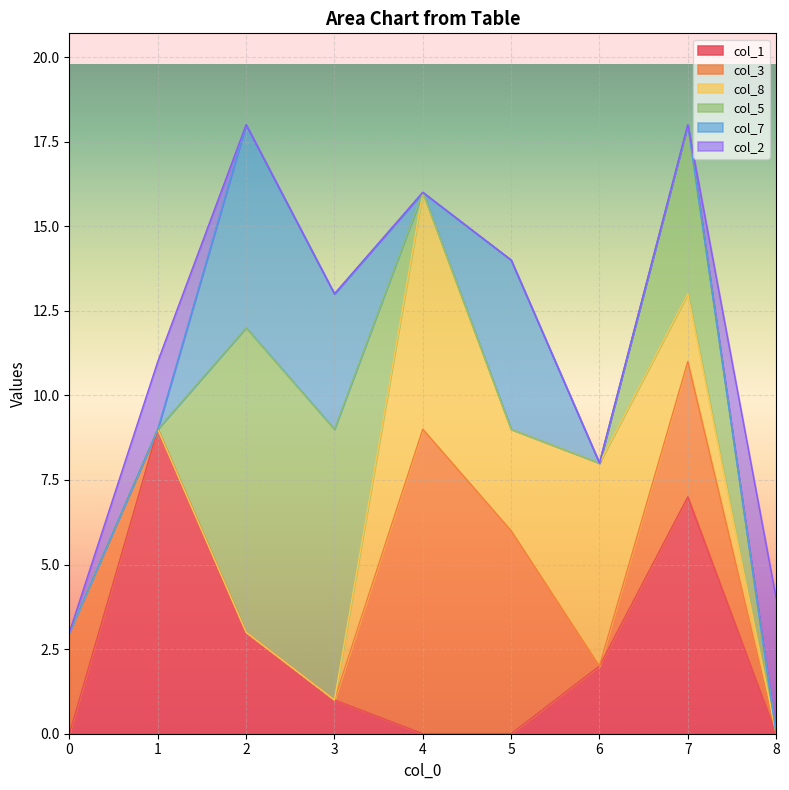

Does the chart display data point markers on the line(s)?

No